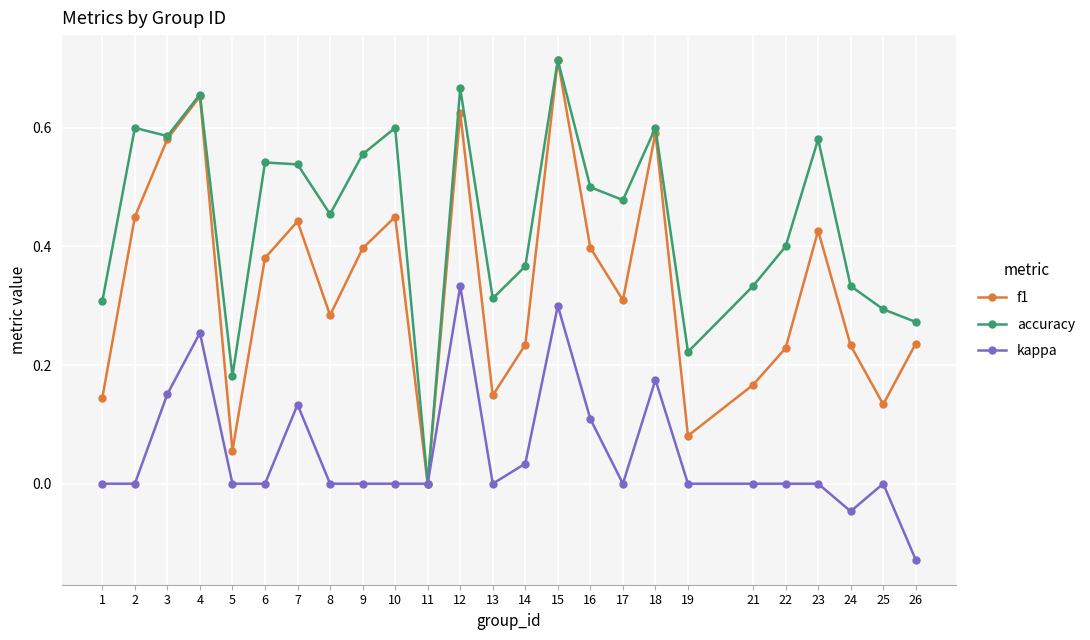

What are all the series names shown in the legend?

f1, accuracy, kappa